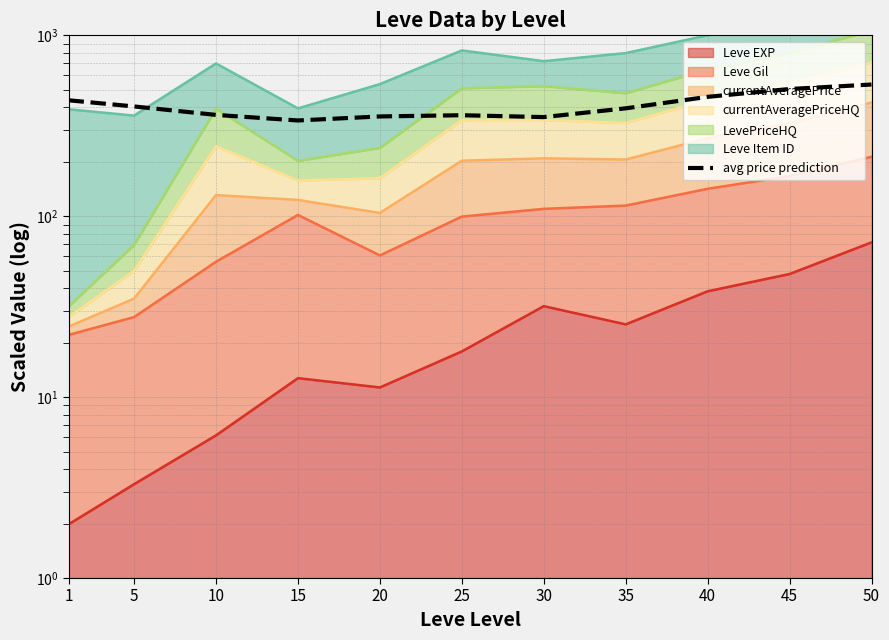

What is the smallest value displayed?

338.3